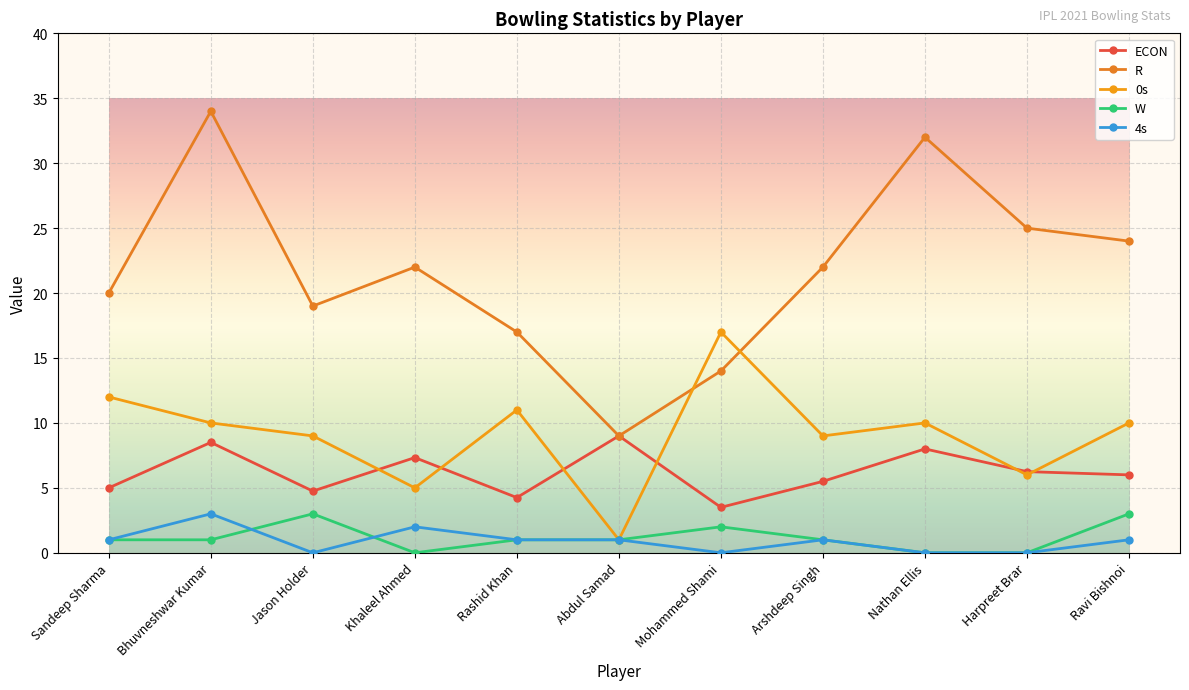

What is the difference between the maximum and minimum values in the W series?

3.0